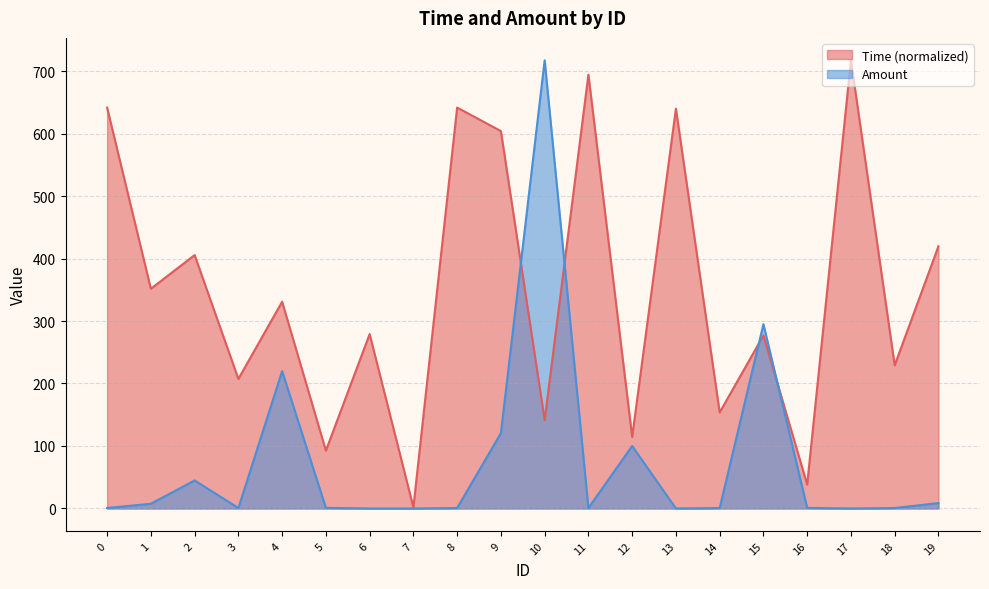

What is the difference between the maximum and minimum values in the Time series?

715.4